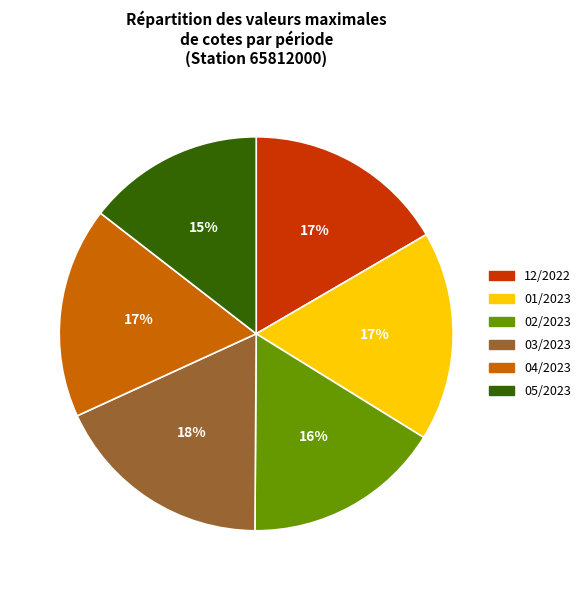

To the nearest percent, what is the average slice percentage?

17%